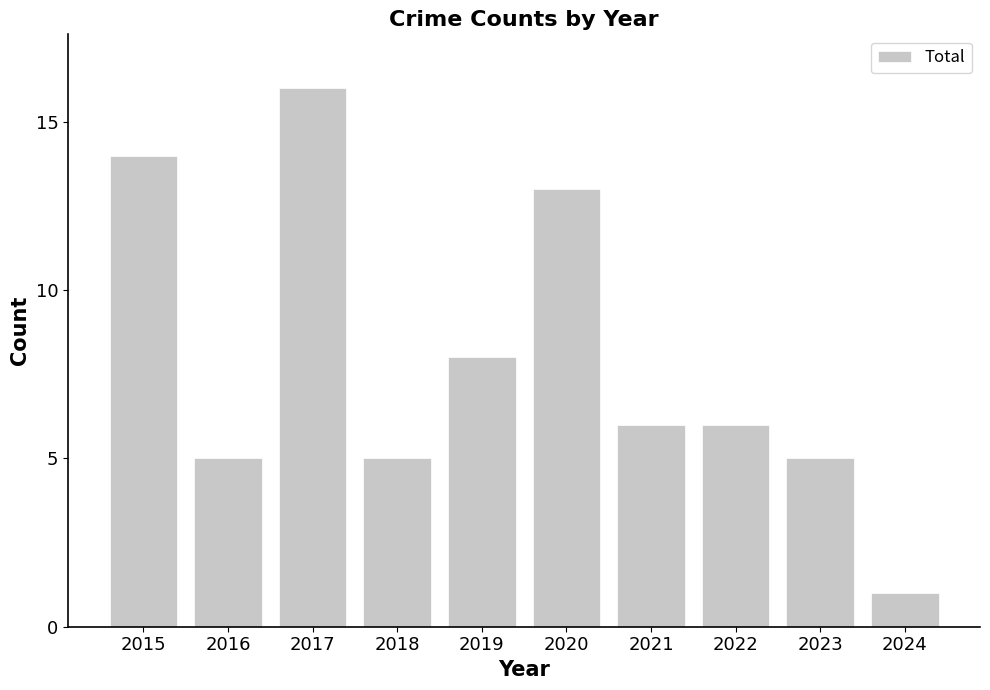

Which category has the lowest value across all series?

2024